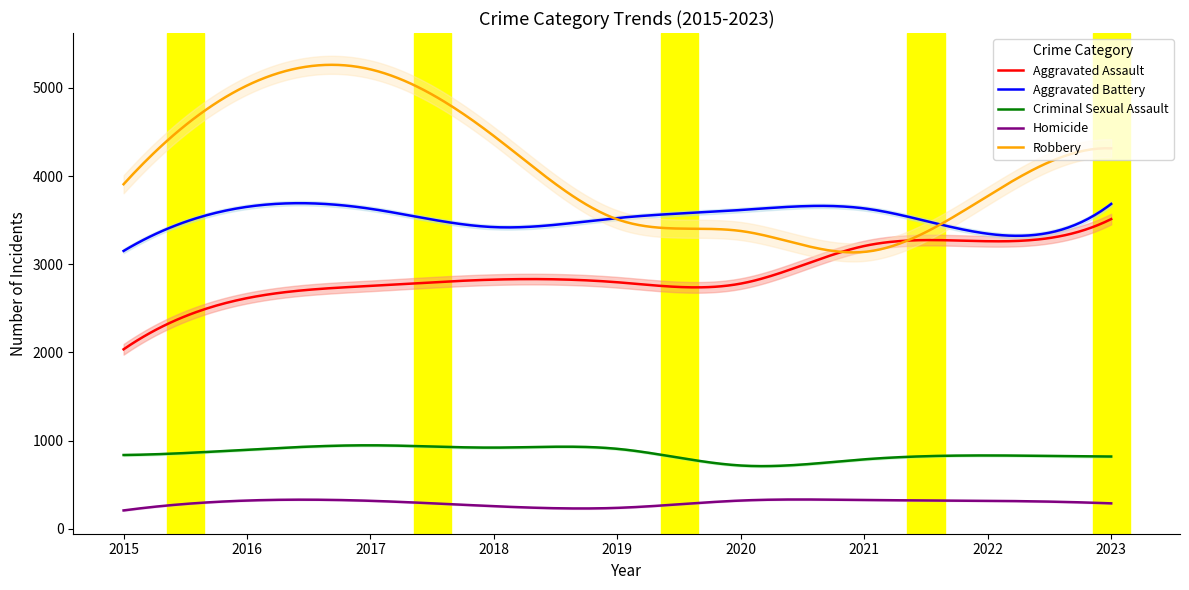

The value of Aggravated Battery at 2023 is 5590. True or false?

False